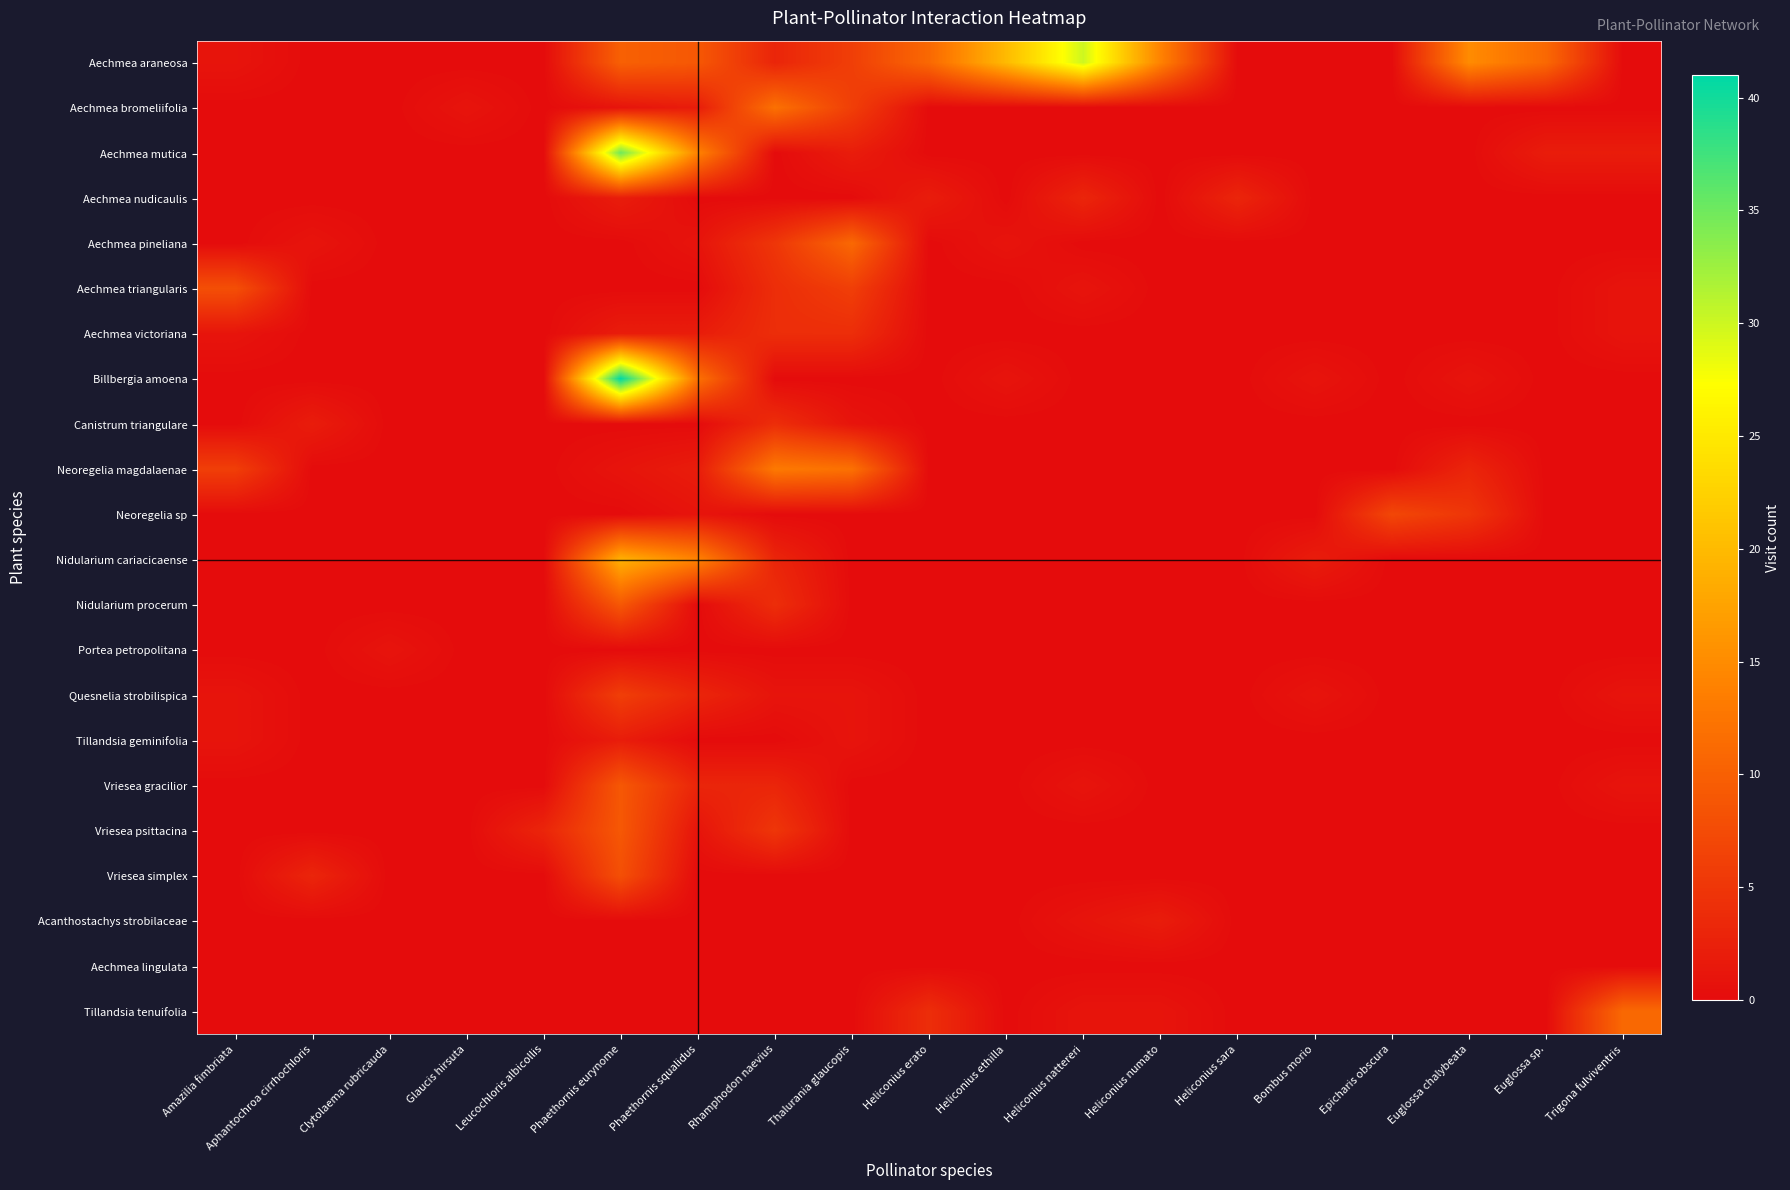

How many categories are shown in the chart?

19